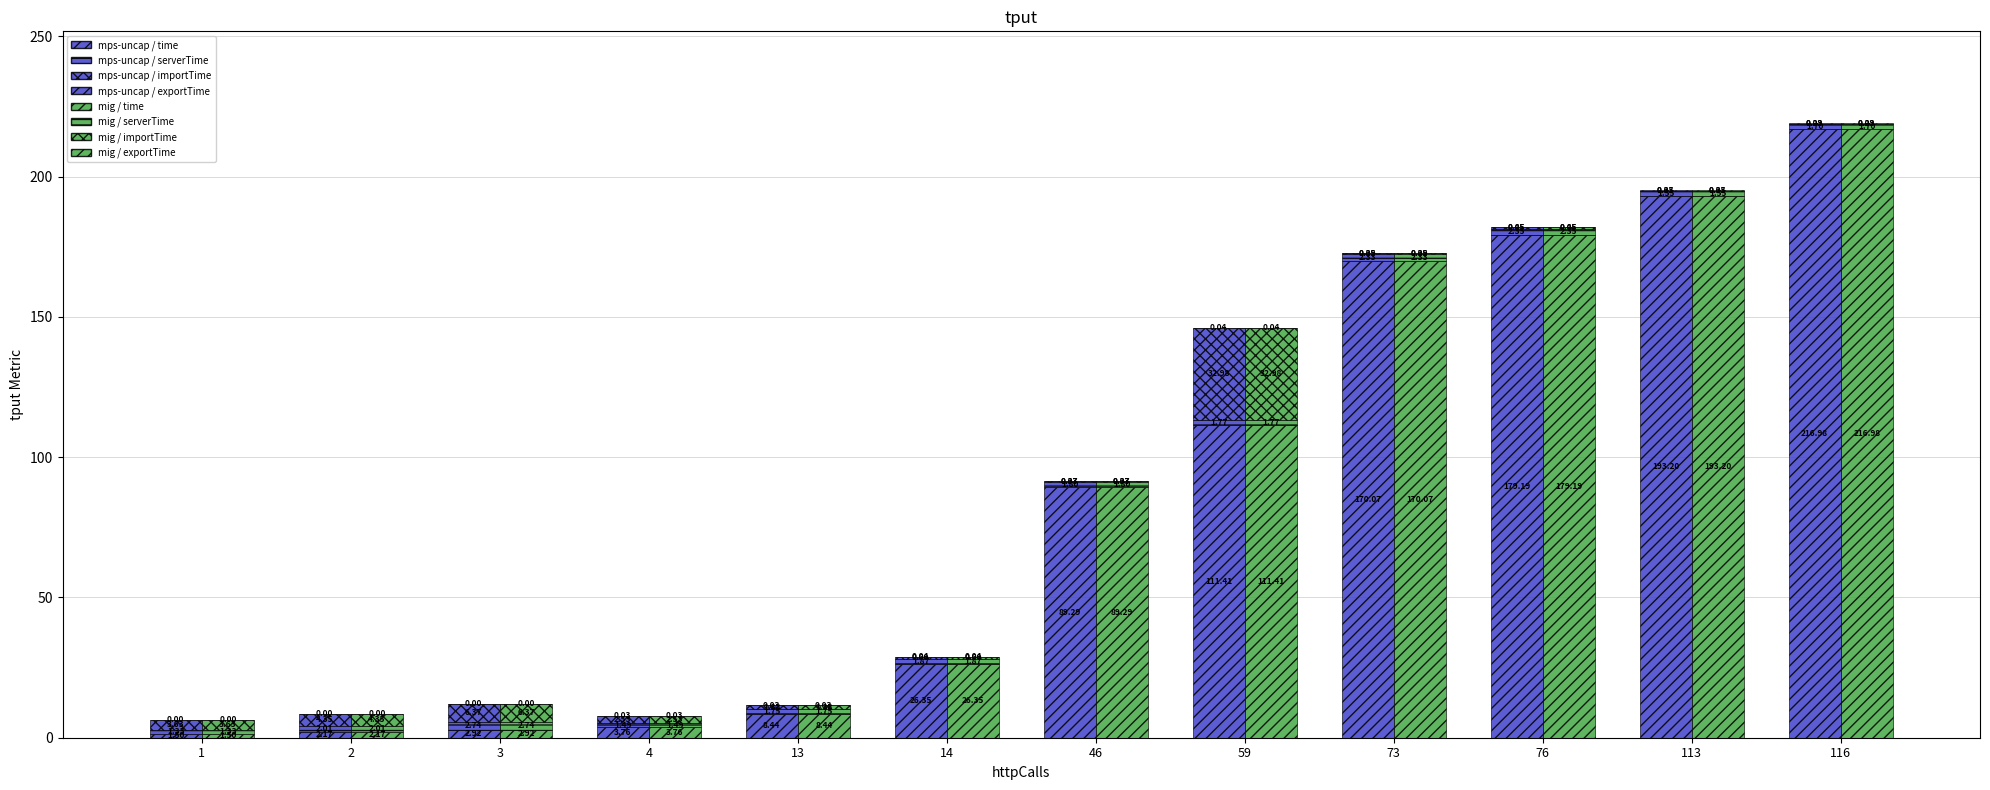

At how many categories does at least one series exceed 167?

4